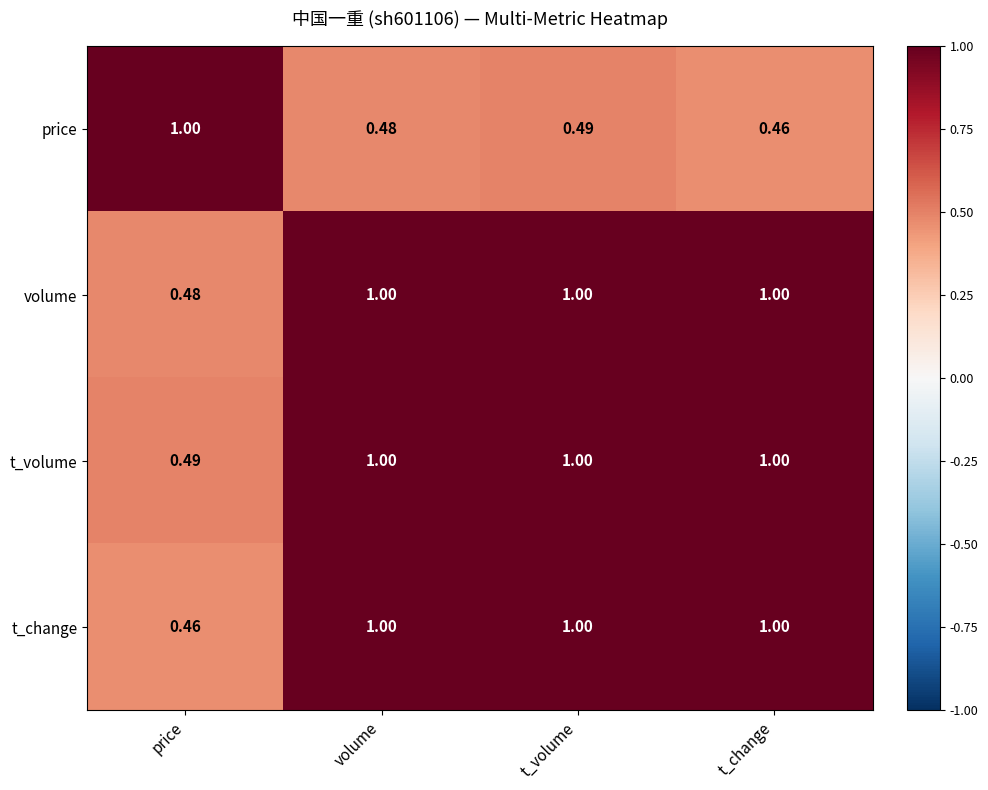

At which label does price reach its minimum?

t_change